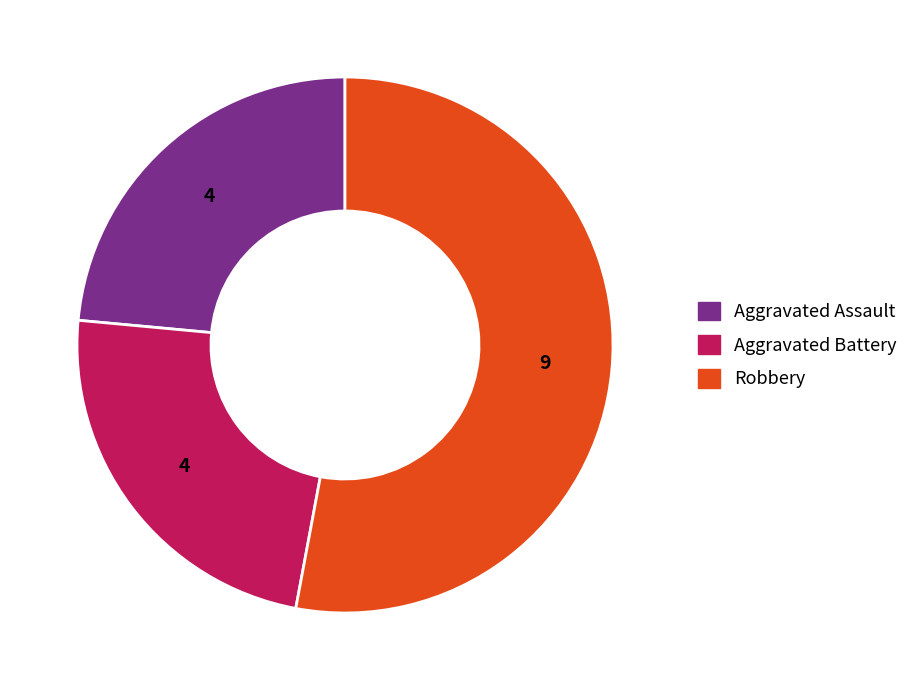

Is there a majority slice in this chart?

Yes